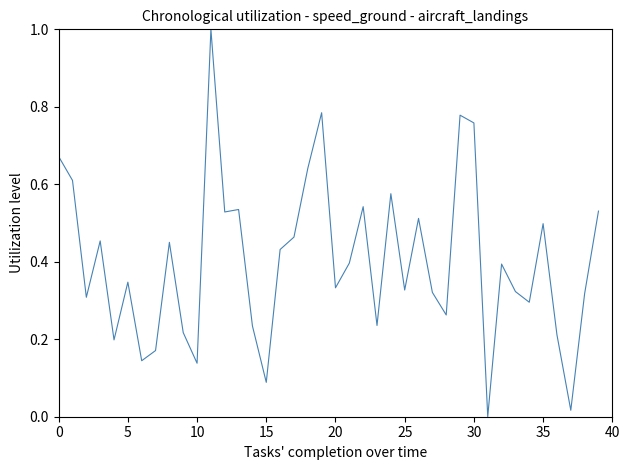

What is the maximum value shown in the chart?

1.0